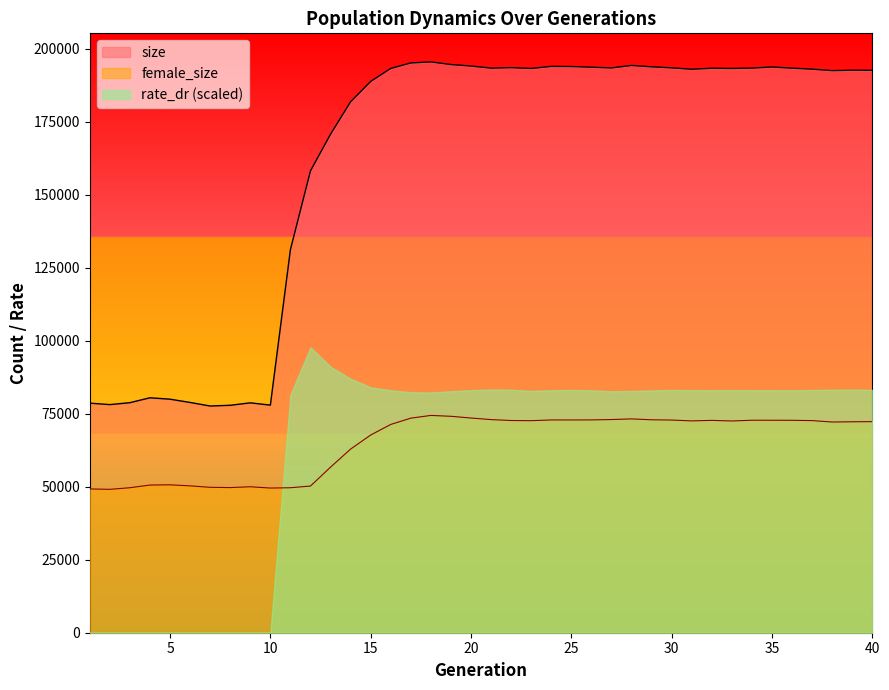

At 20, list the series in order from largest to smallest.

size, rate_dr (scaled), female_size